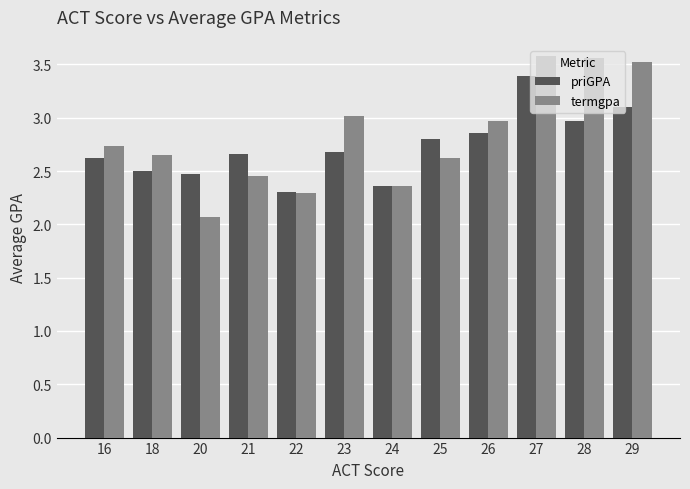

What is the value of the priGPA bar at the 10th from the left?

3.4